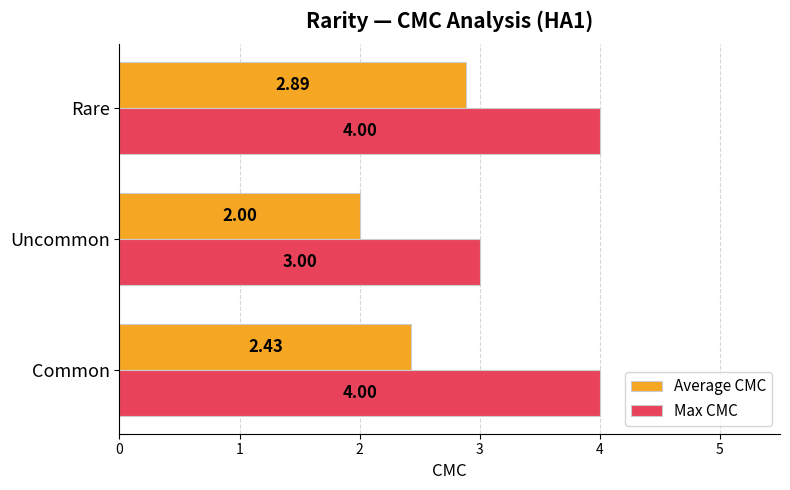

What is the spread (max minus min) of values at Common?

1.6